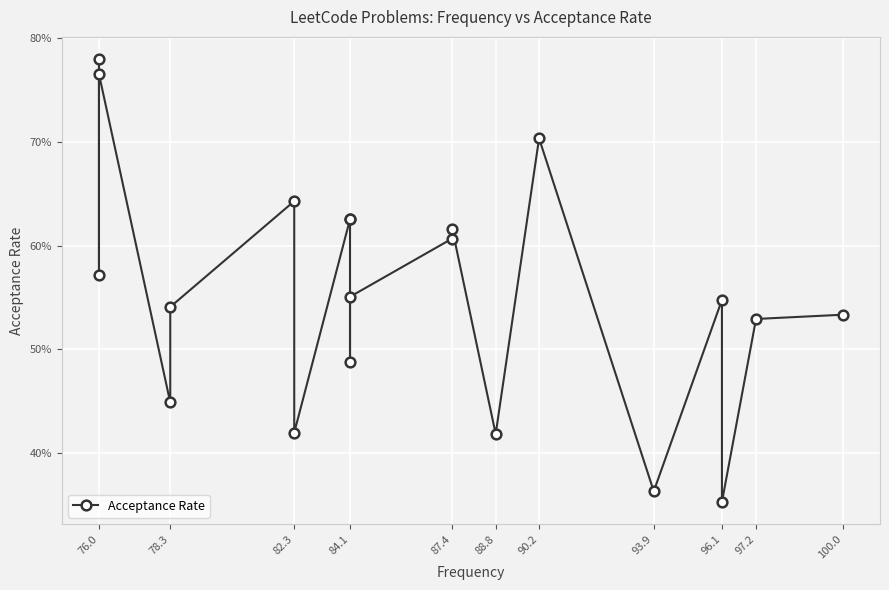

What is the value of the 3rd point from the left?

0.4